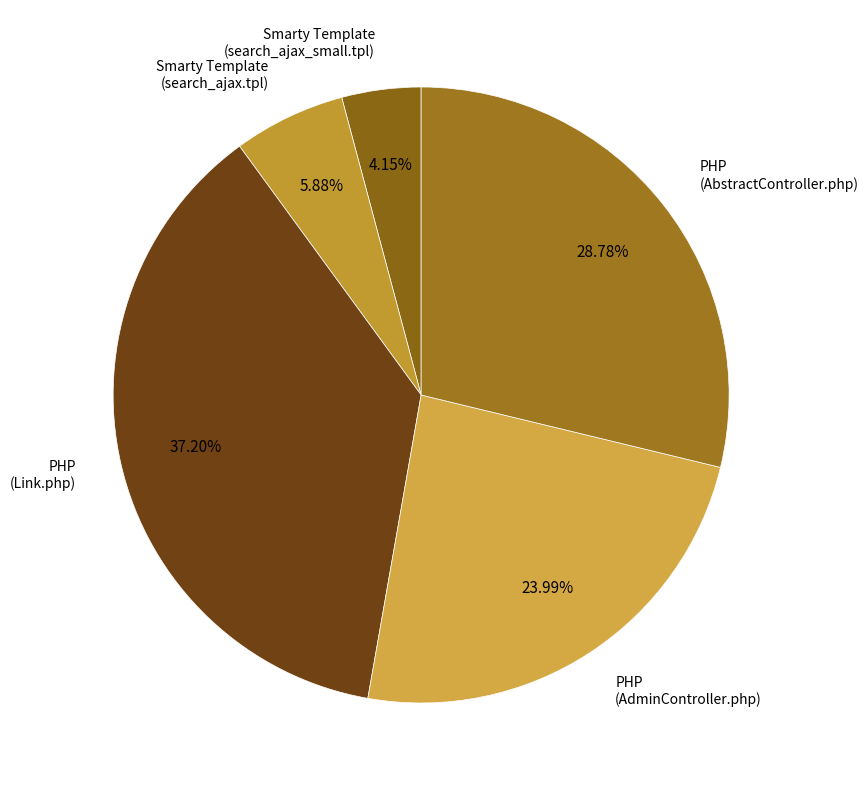

True or false: PHP (AdminController.php) accounts for 24% of the total.

True